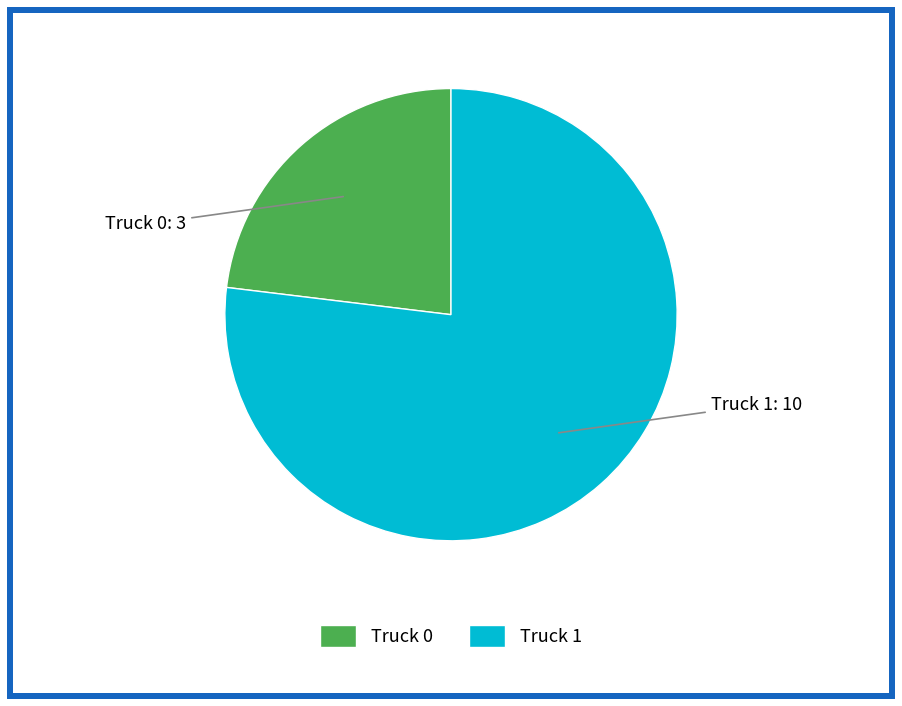

The Truck 1 slice represents 77% of the pie. True or false?

True